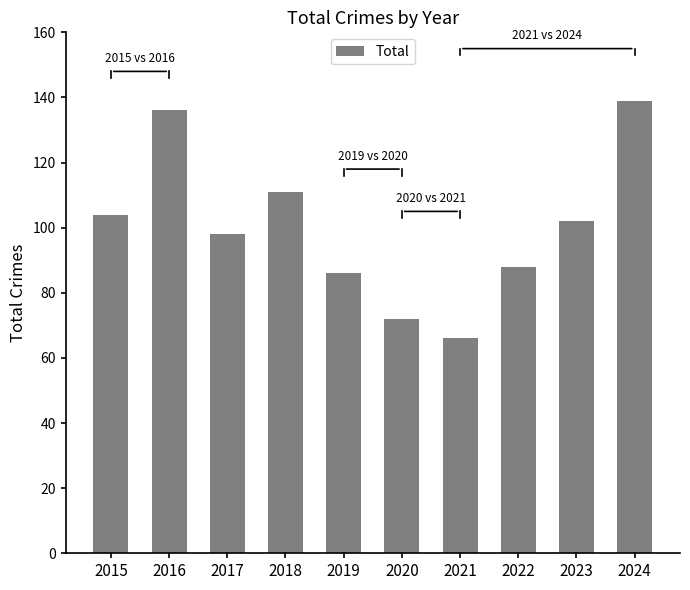

What is the value of the 2nd bar from the left?

136